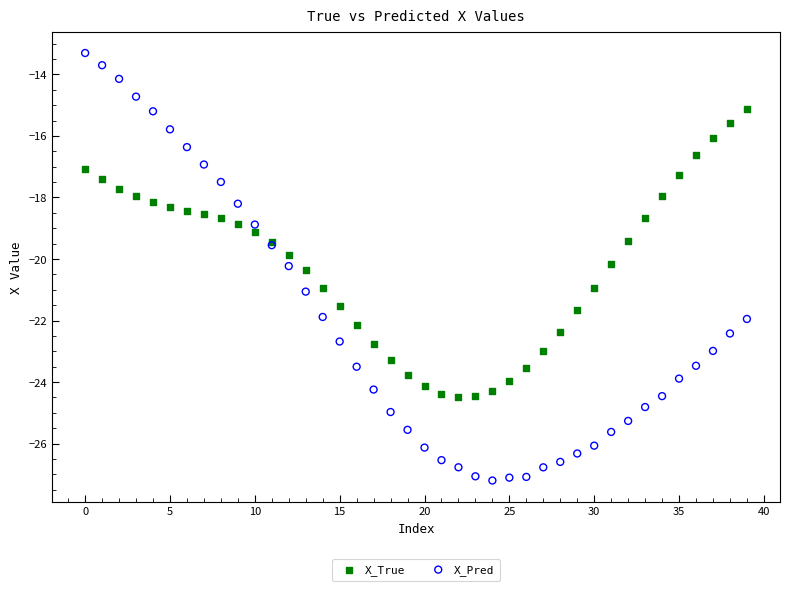

Which series reaches the minimum Y coordinate?

X_Pred